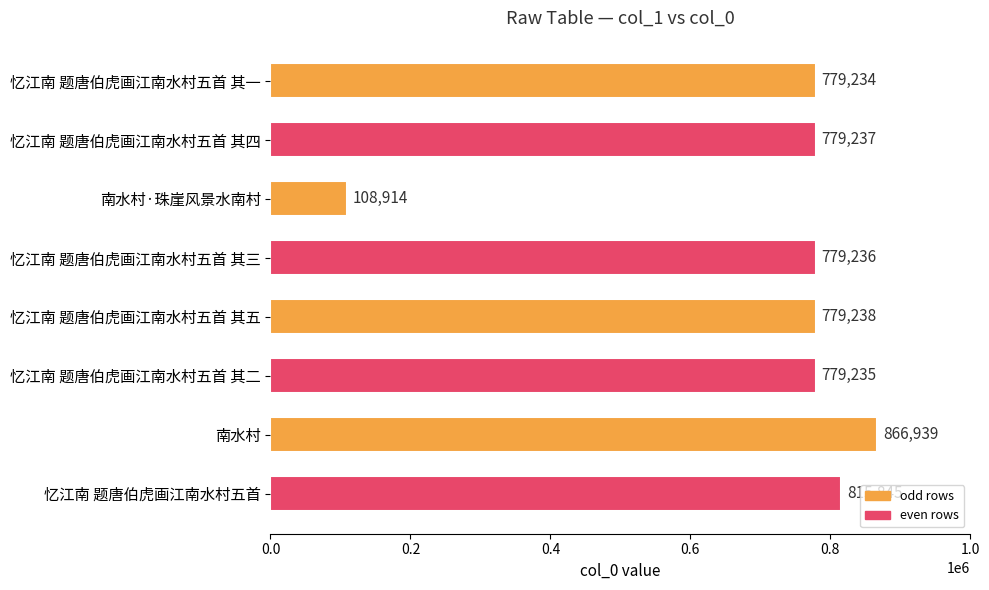

Does the chart contain any negative values?

No